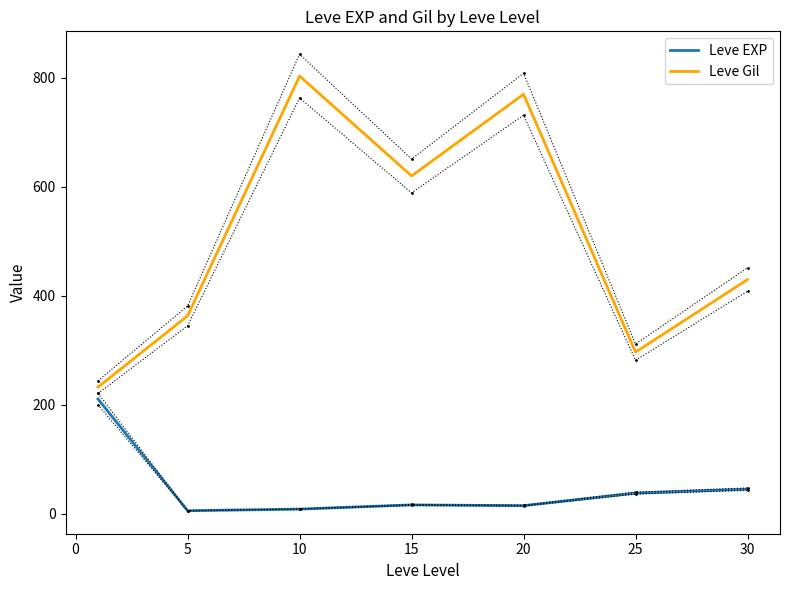

True or false: Leve EXP and Leve Gil cross at least once.

False